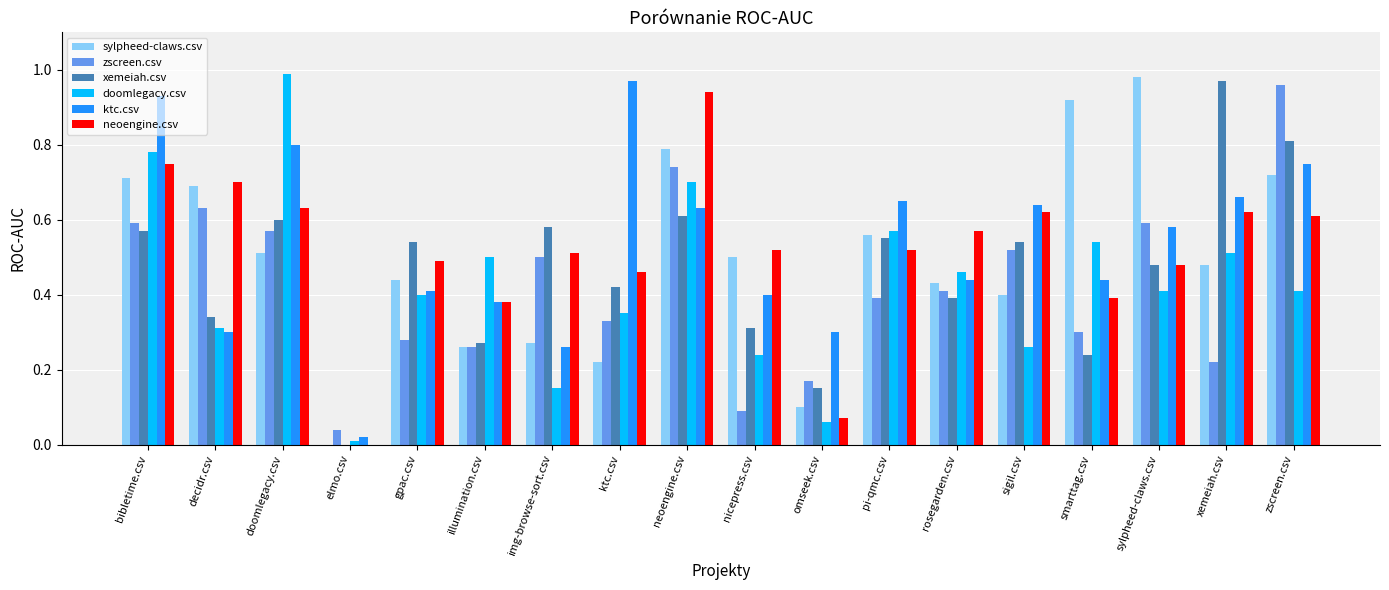

What is the total value across all series at rosegarden.csv?

2.7